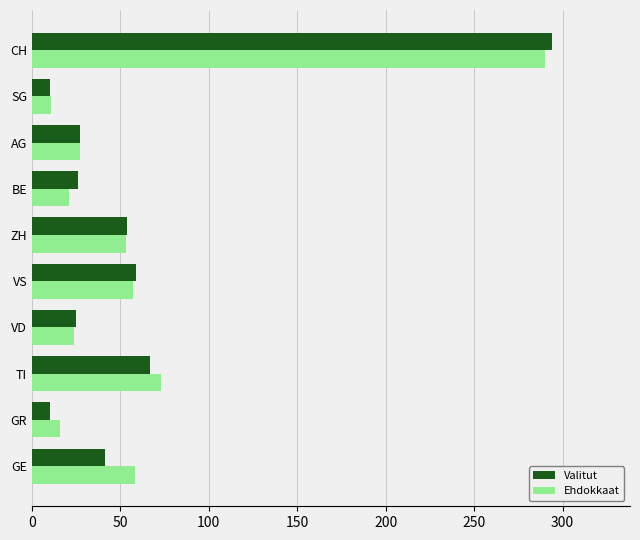

Which category has the highest value across all series?

CH